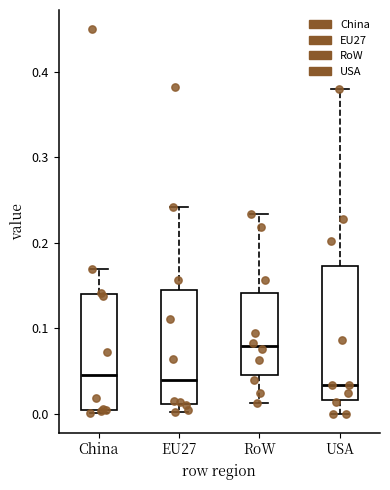

Reading left to right, transcribe this box plot: for each box, give where its median line is, the range the box spans, and where its two whiskers end, as read against the y-axis. The values are not printed on the chart, so give them approximately, as read against the axis.

China: median 0.04, box 0.00 to 0.14, whiskers 0.00 (just below the box's lower edge) to 0.17
EU27: median 0.04, box 0.01 to 0.14, whiskers 0.00 to 0.24
RoW: median 0.08, box 0.05 to 0.14, whiskers 0.01 to 0.23
USA: median 0.03, box 0.02 to 0.17, whiskers 0.00 to 0.38